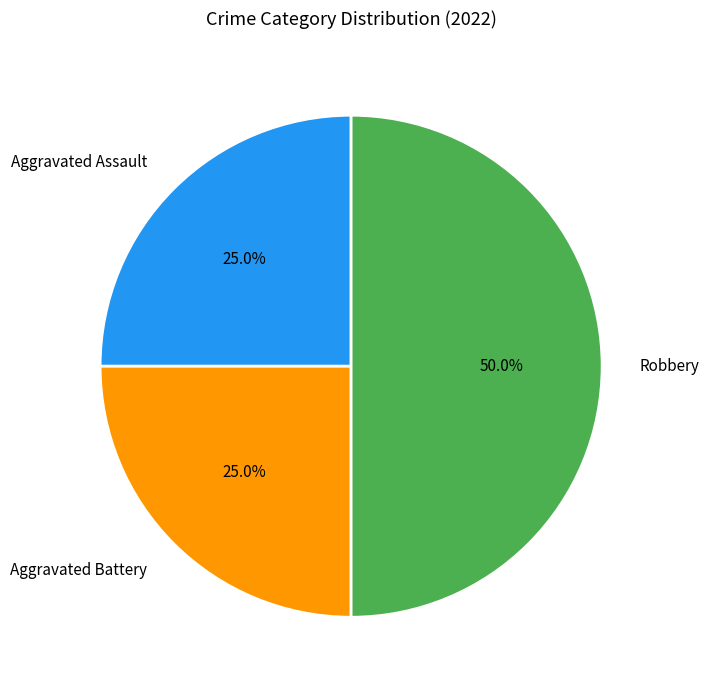

What percentage is the Aggravated Battery slice, to the nearest percent?

25%